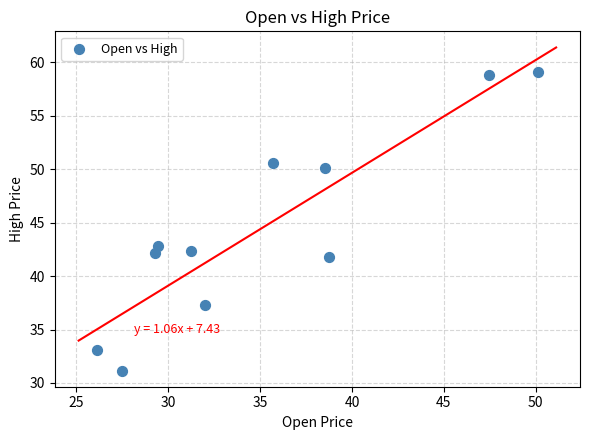

What Y value in the scatter plot is closest to 45?

42.9